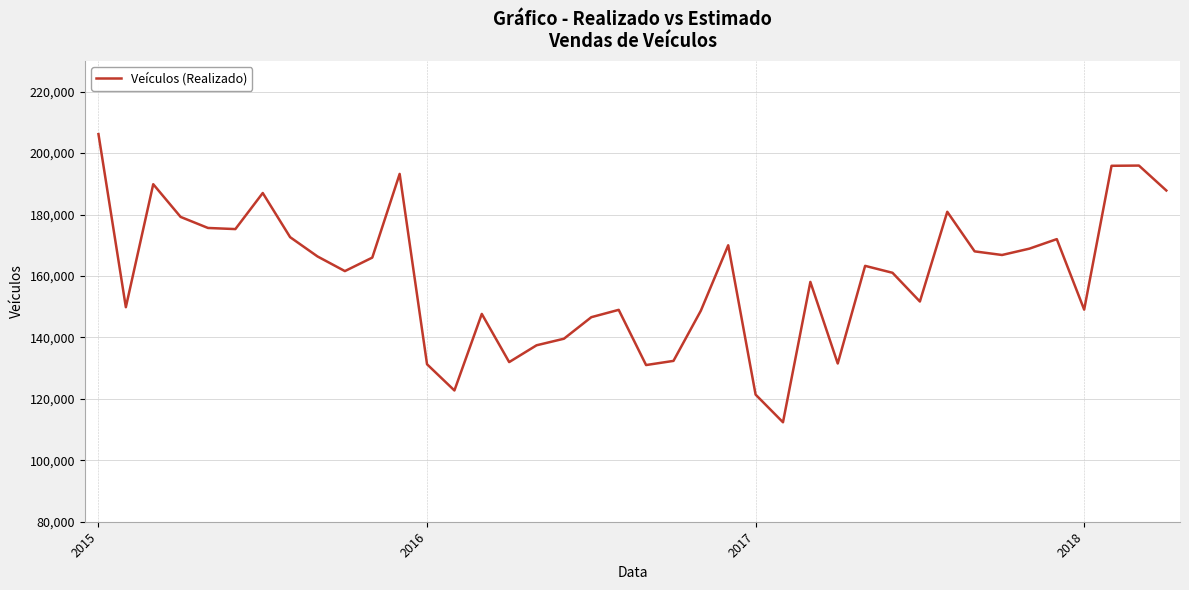

What is the greatest value displayed?

206162